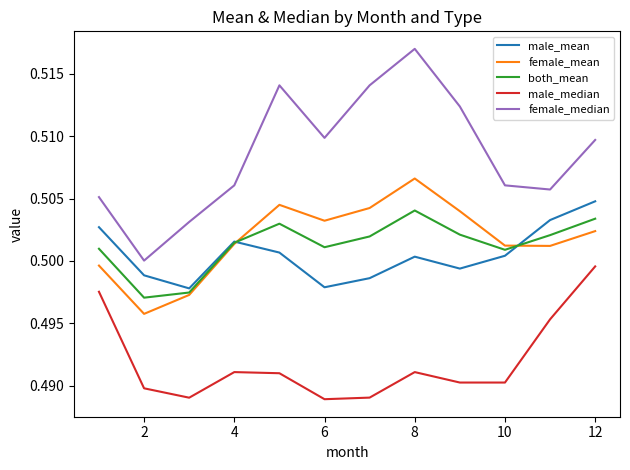

Which series has the largest total across all categories?

female_median